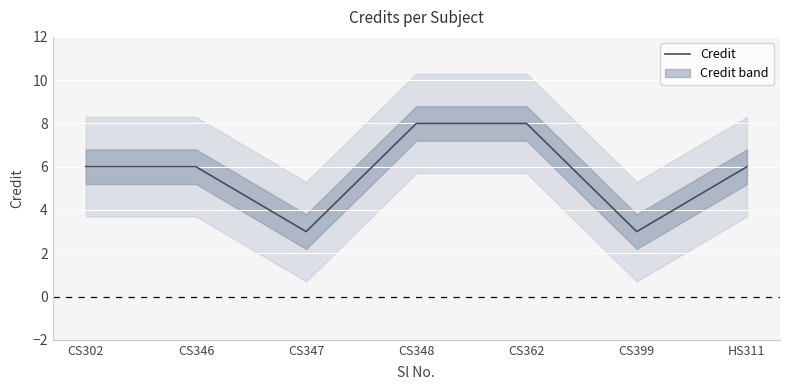

Does the chart display data point markers on the line(s)?

No